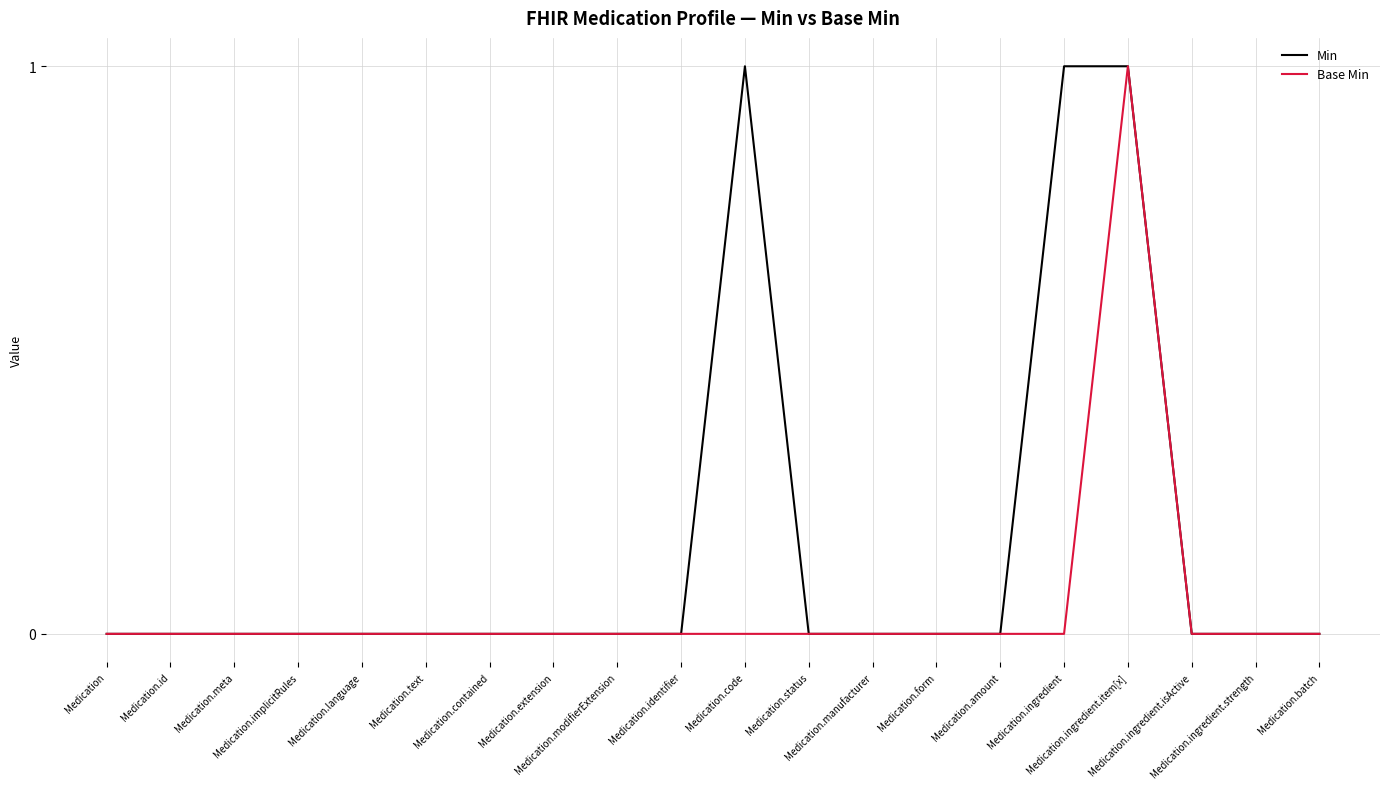

Reading right to left, transcribe all the data shown in this chart.

Min: 0	0	0	1	1	0	0	0	0	1	0	0	0	0	0	0	0	0	0	0
Base Min: 0	0	0	1	0	0	0	0	0	0	0	0	0	0	0	0	0	0	0	0